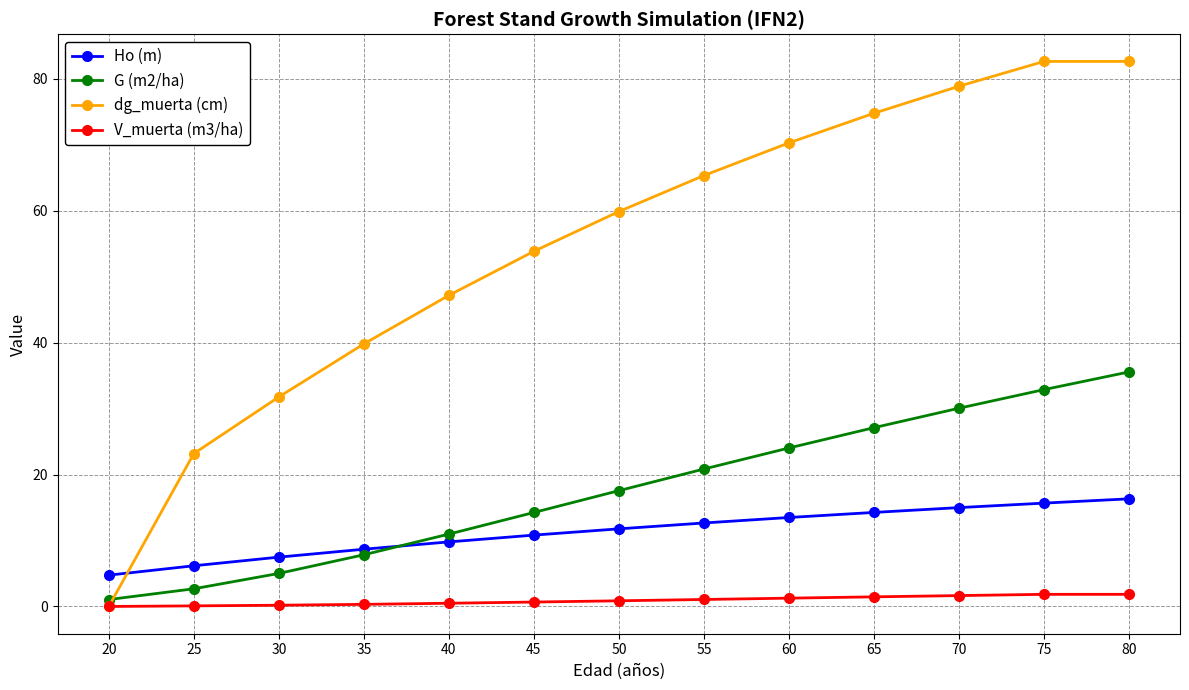

At 60, list the series in order from largest to smallest.

dg_muerta (cm), G (m2/ha), Ho (m), V_muerta (m3/ha)